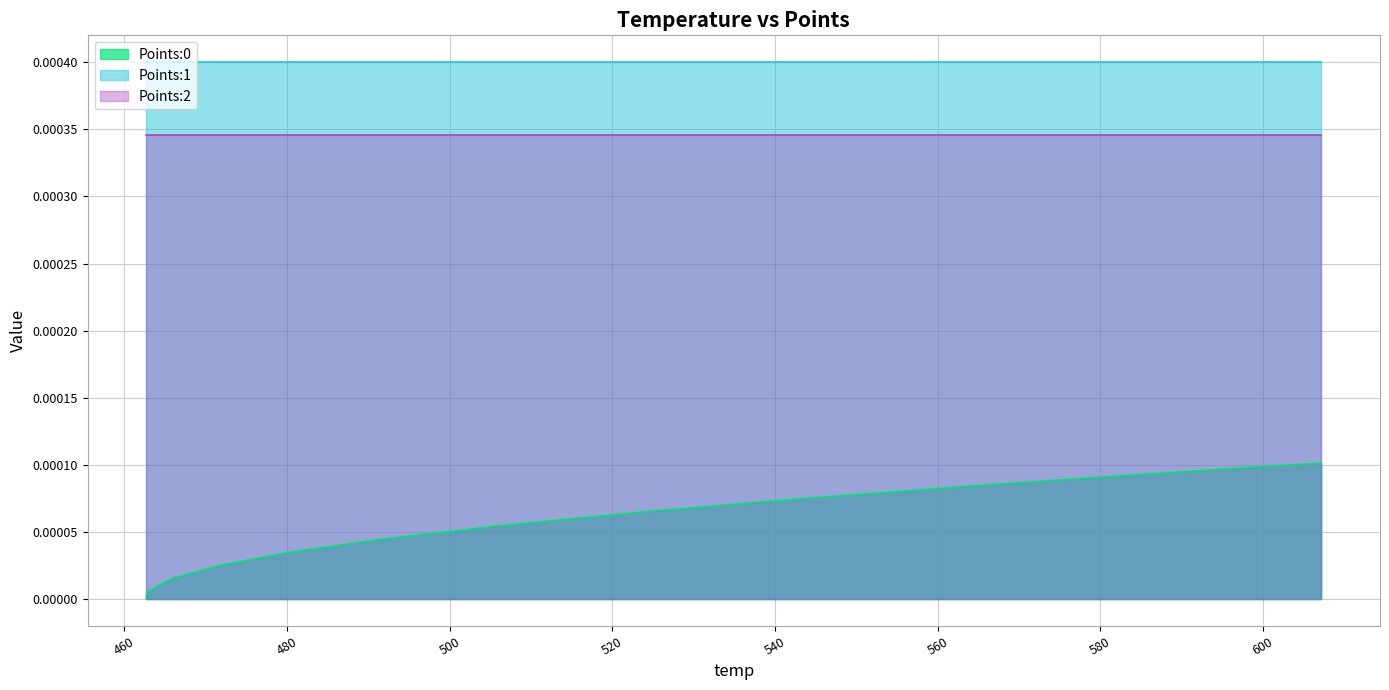

True or false: Points:1 and Points:2 intersect in this chart.

False